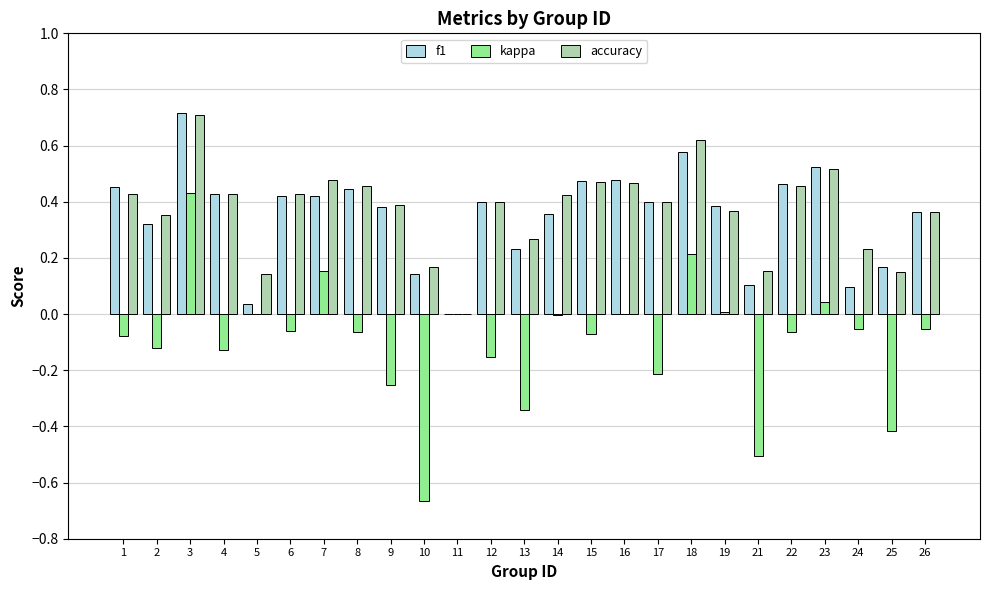

Where is accuracy nearest to the value 0?

11